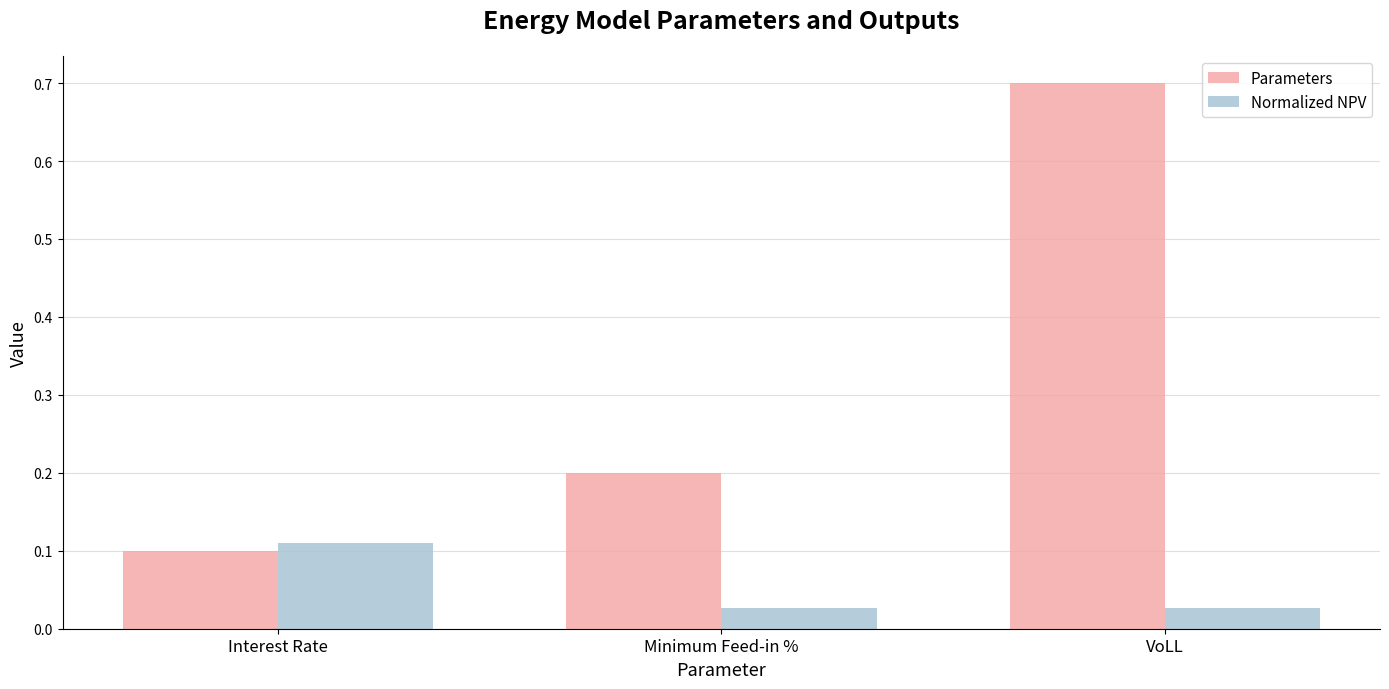

Which label corresponds to the largest value in the chart?

VoLL